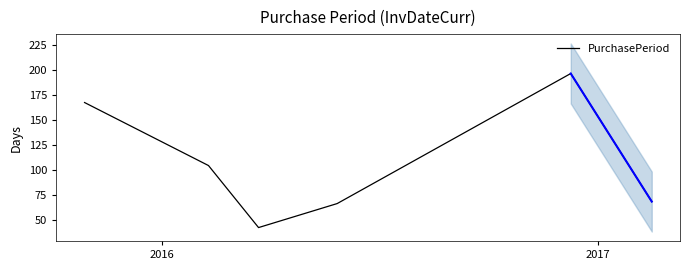

Reading left to right, list all the values displayed in this chart.

167	104	42	66	196	68